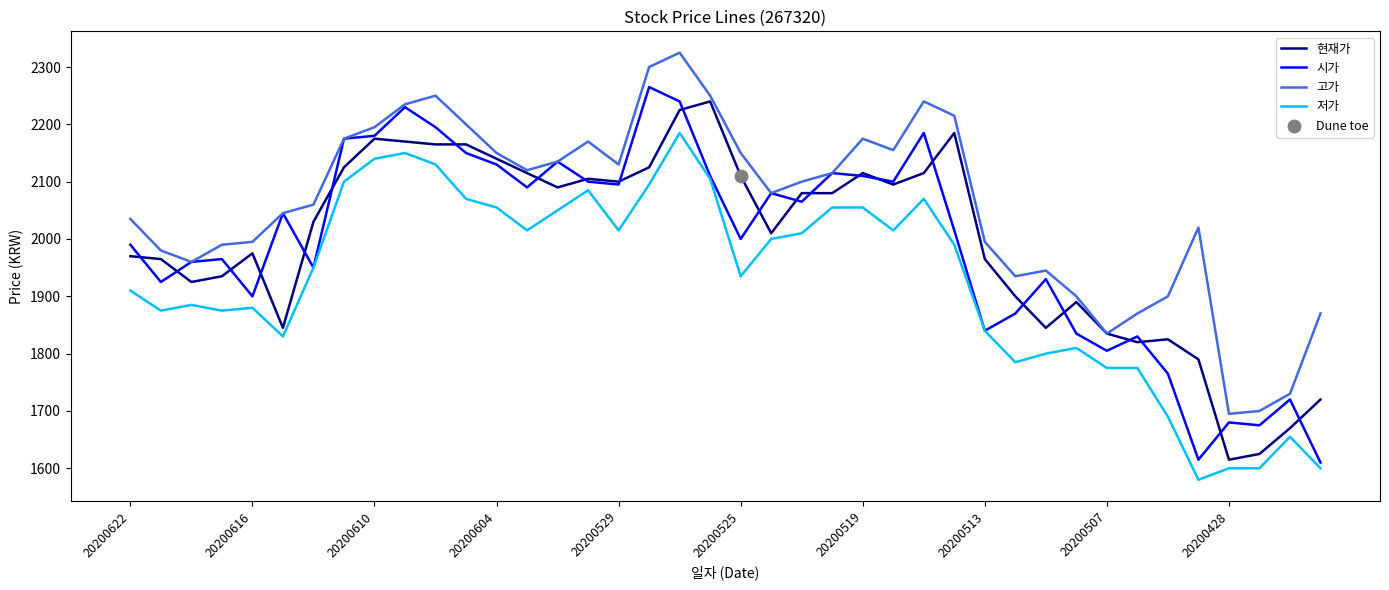

Which series has the largest total across all categories?

고가